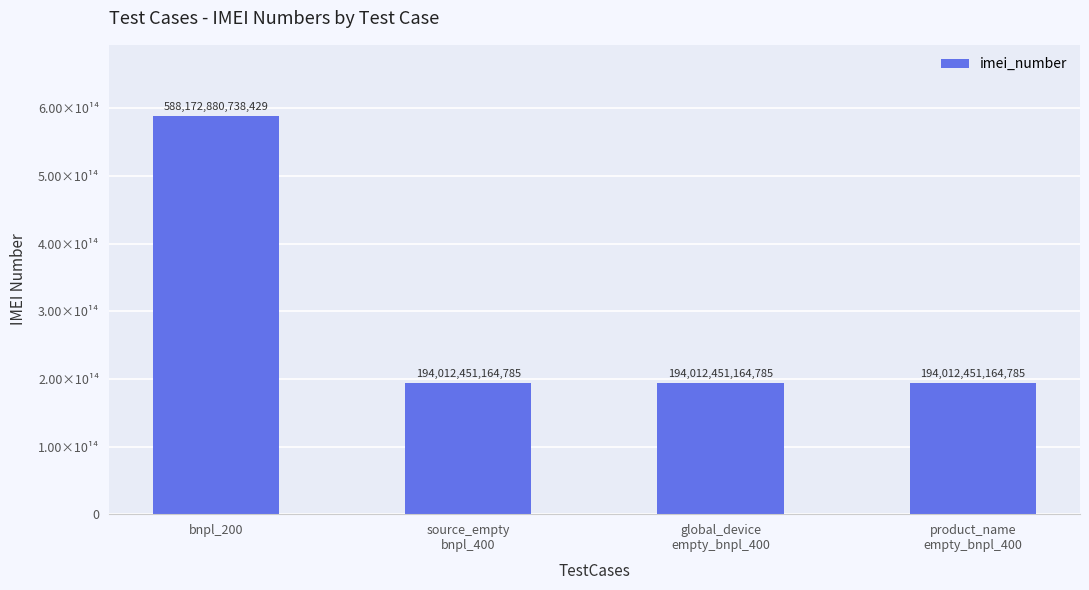

What position from the left is source_empty
bnpl_400?

2